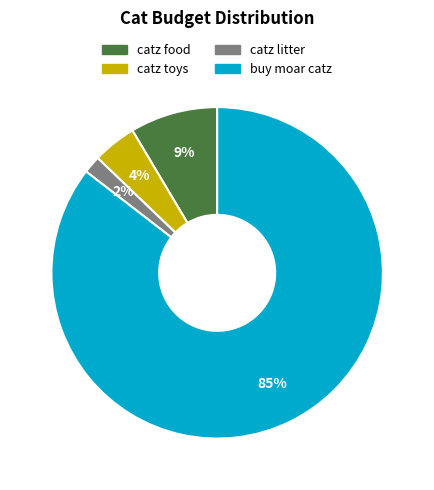

Between catz food and catz toys, which is larger?

catz food